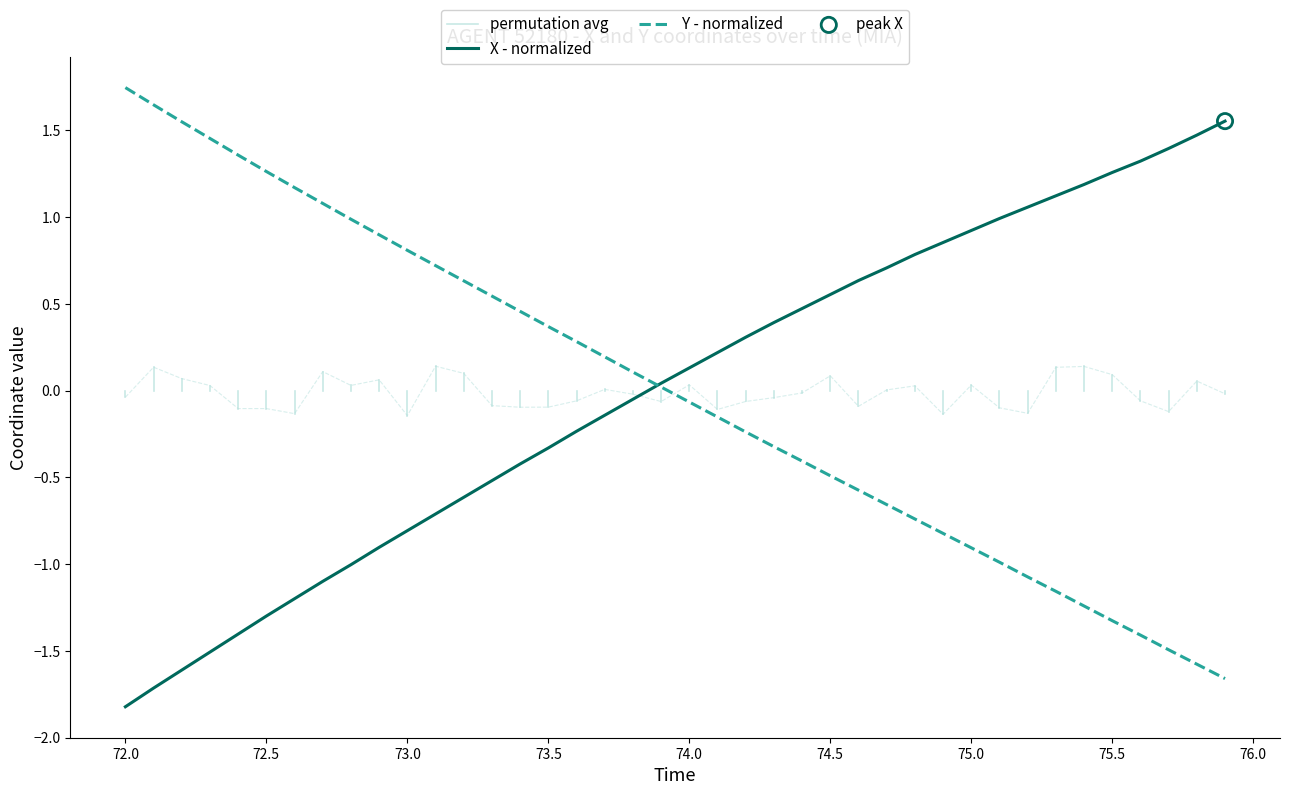

At how many categories does at least one series exceed 0?

40